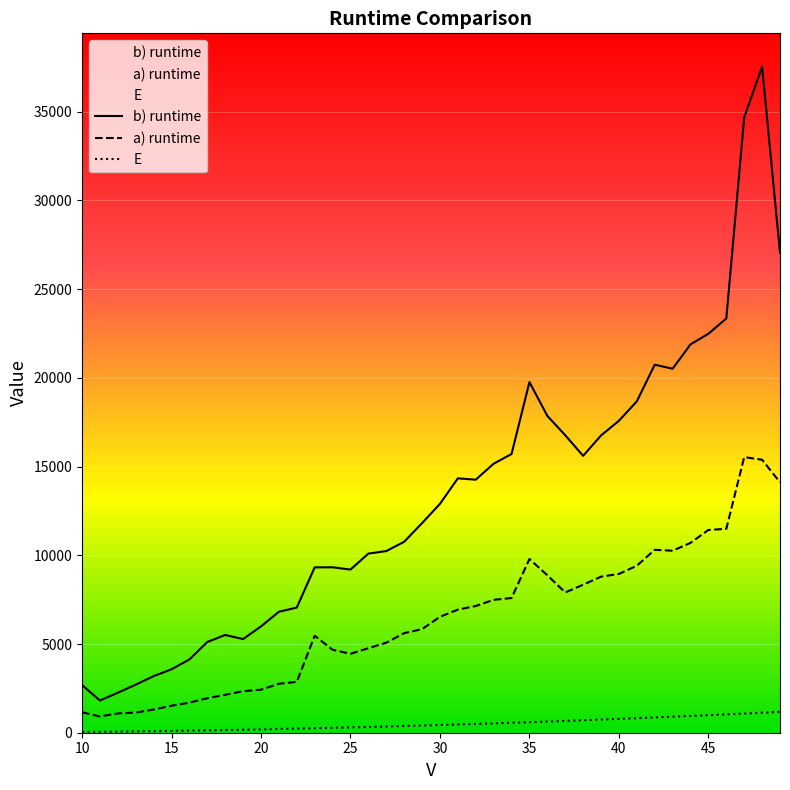

Reading left to right, list all the values displayed in this chart.

b) runtime: 2687	1816	2254	2708	3187	3575	4129	5112	5508	5279	5991	6816	7054	9320	9324	9195	10095	10237	10762	11812	12899	14337	14262	15162	15708	19762	17858	16766	15604	16754	17583	18678	20741	20516	21887	22487	23345	34683	37541	27049
a) runtime: 1154	916	1087	1133	1308	1520	1695	1945	2137	2341	2425	2758	2866	5466	4675	4449	4762	5074	5612	5837	6533	6937	7141	7491	7591	9791	8875	7904	8341	8796	8949	9412	10308	10258	10700	11429	11491	15533	15387	14112
E: 45	55	66	78	91	105	120	136	153	171	190	210	231	253	276	300	325	351	378	406	435	465	496	528	561	595	630	666	703	741	780	820	861	903	946	990	1035	1081	1128	1176